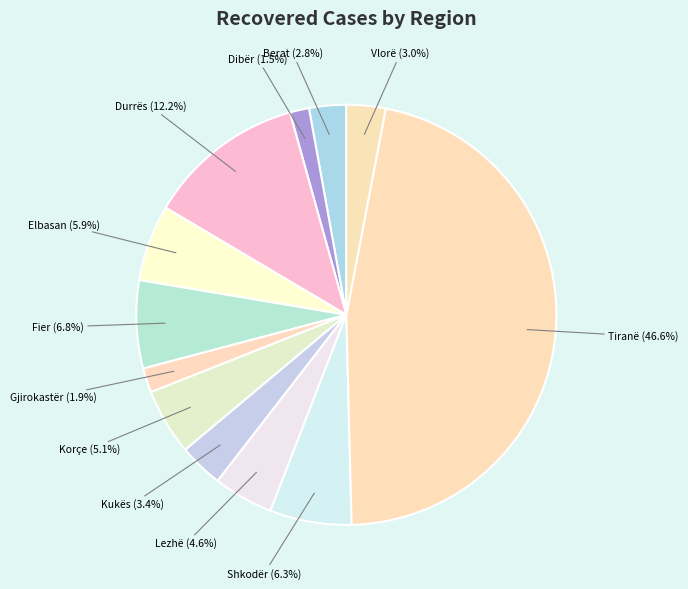

The Korçe slice represents 1% of the pie. True or false?

False